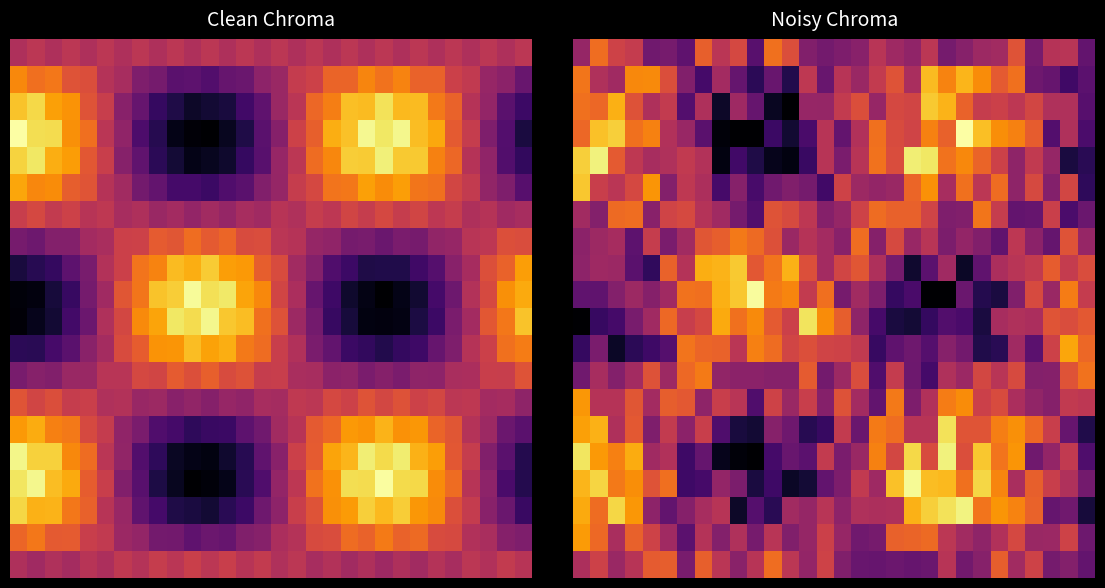

What is the total value across all series at 23?

10421662890.3